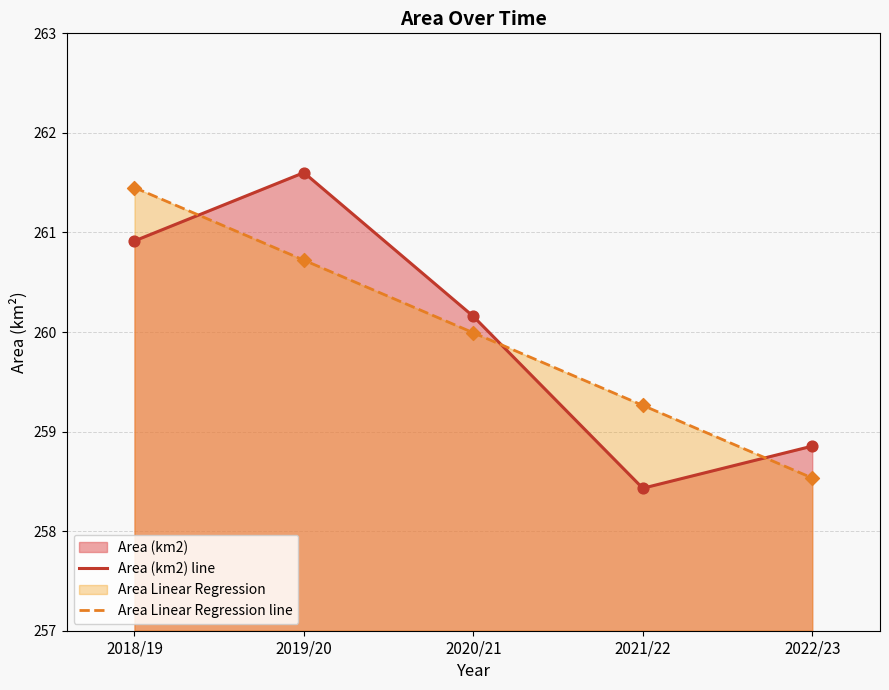

At how many categories does at least one series exceed 258?

5